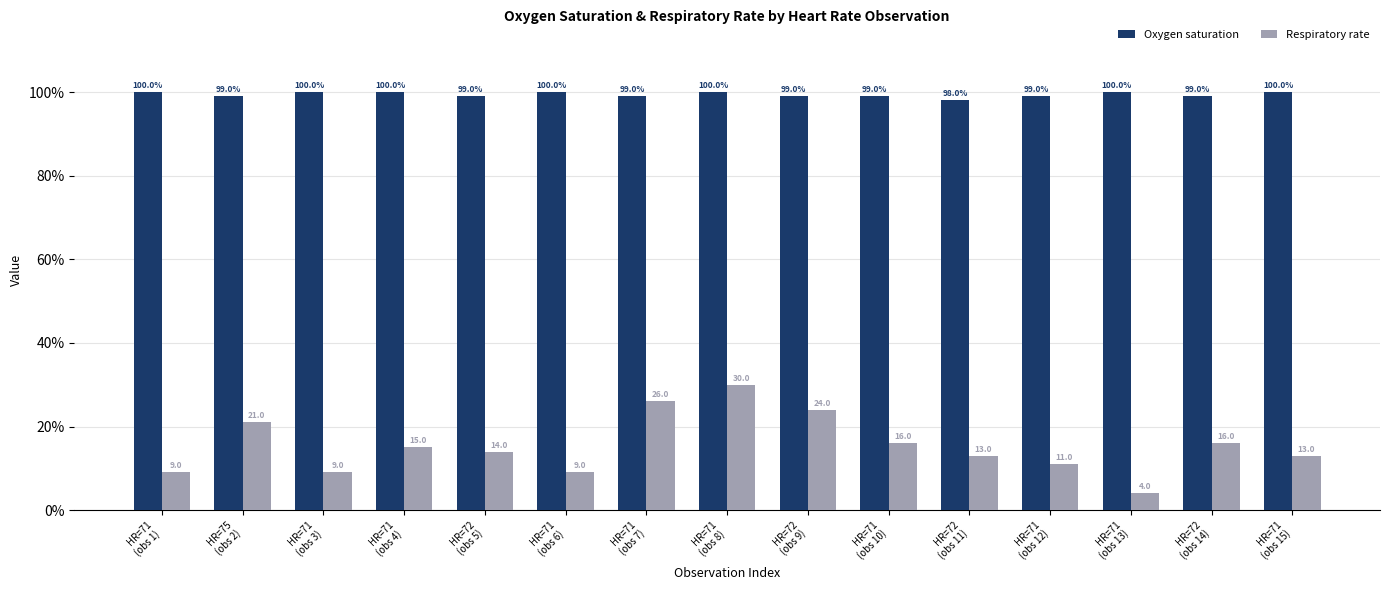

What is the lowest value of the Respiratory rate series?

4